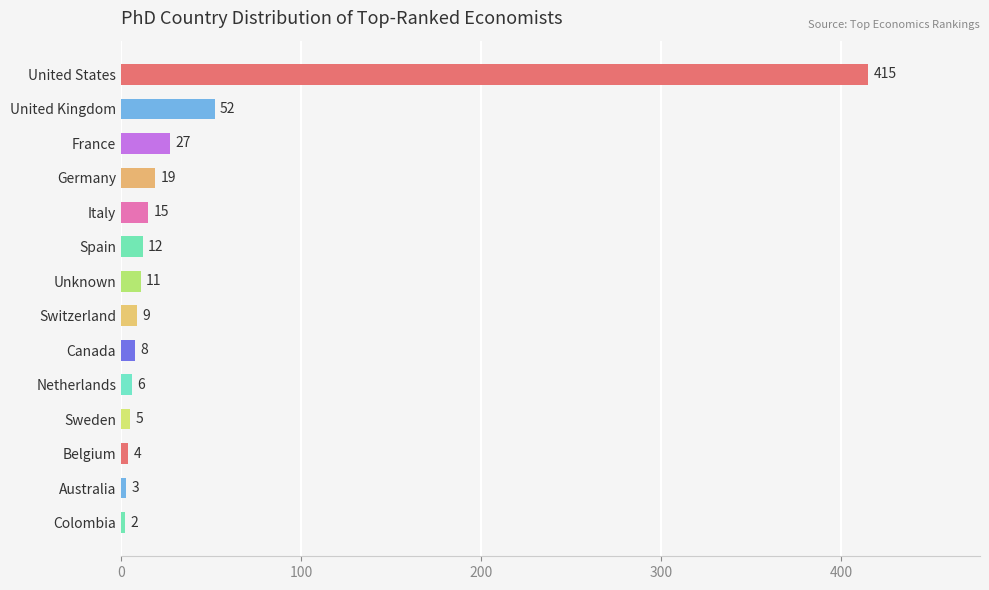

What is the average value?

42